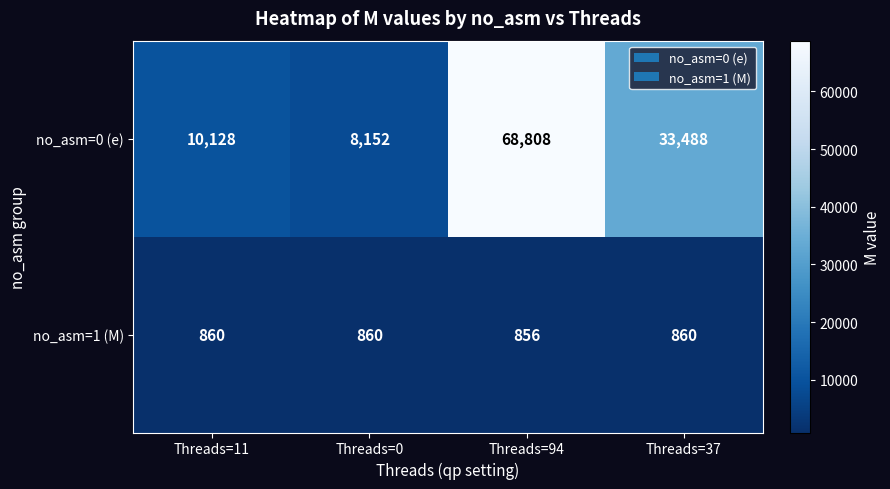

List the series in order of their overall mean, highest first.

no_asm=0 (e), no_asm=1 (M)